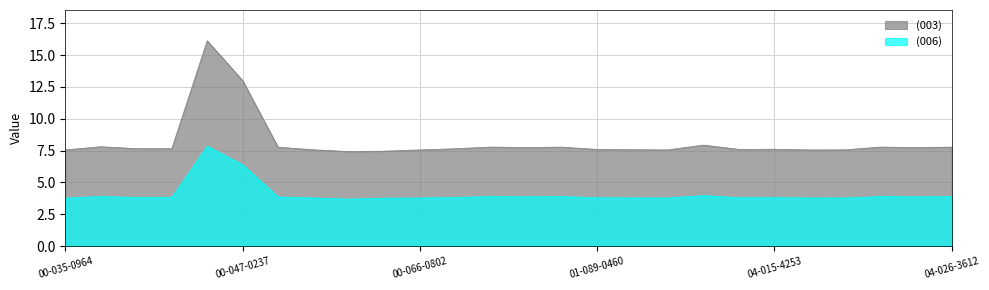

True or false: (003) and (006) intersect in this chart.

False